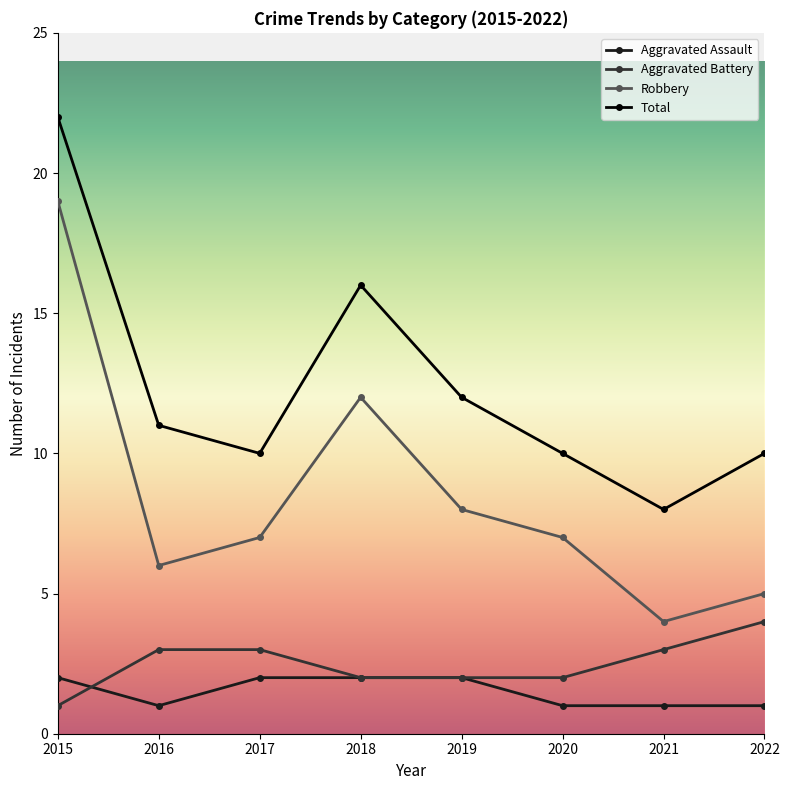

Which series has the widest spread of values?

Robbery